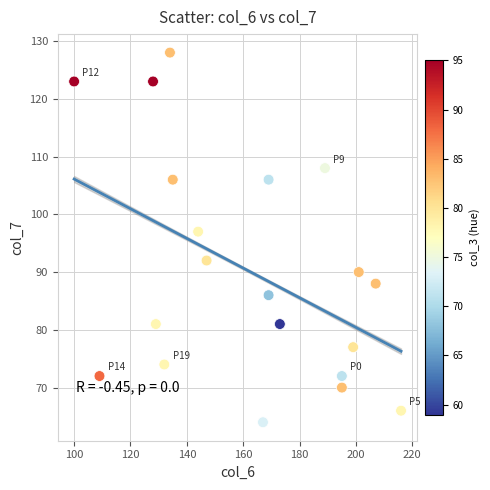

What is the range of Y values (max minus min)?

64